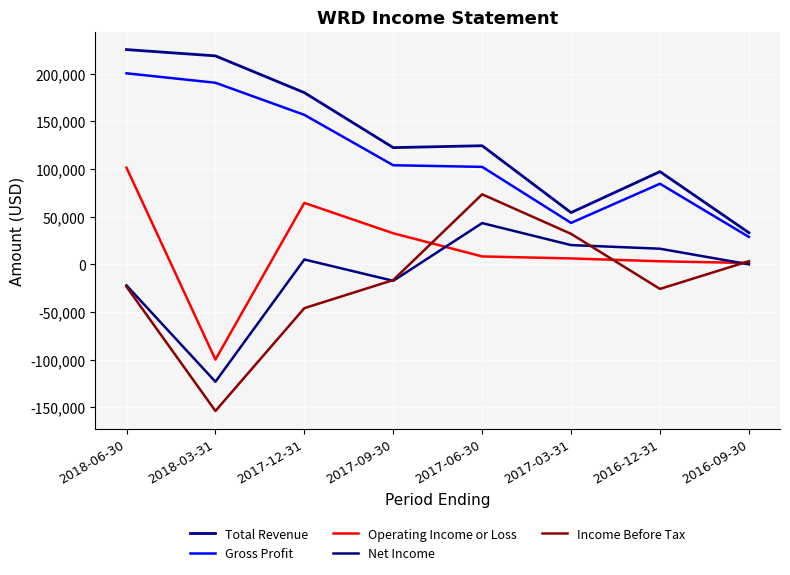

How many lines are shown in the chart?

5